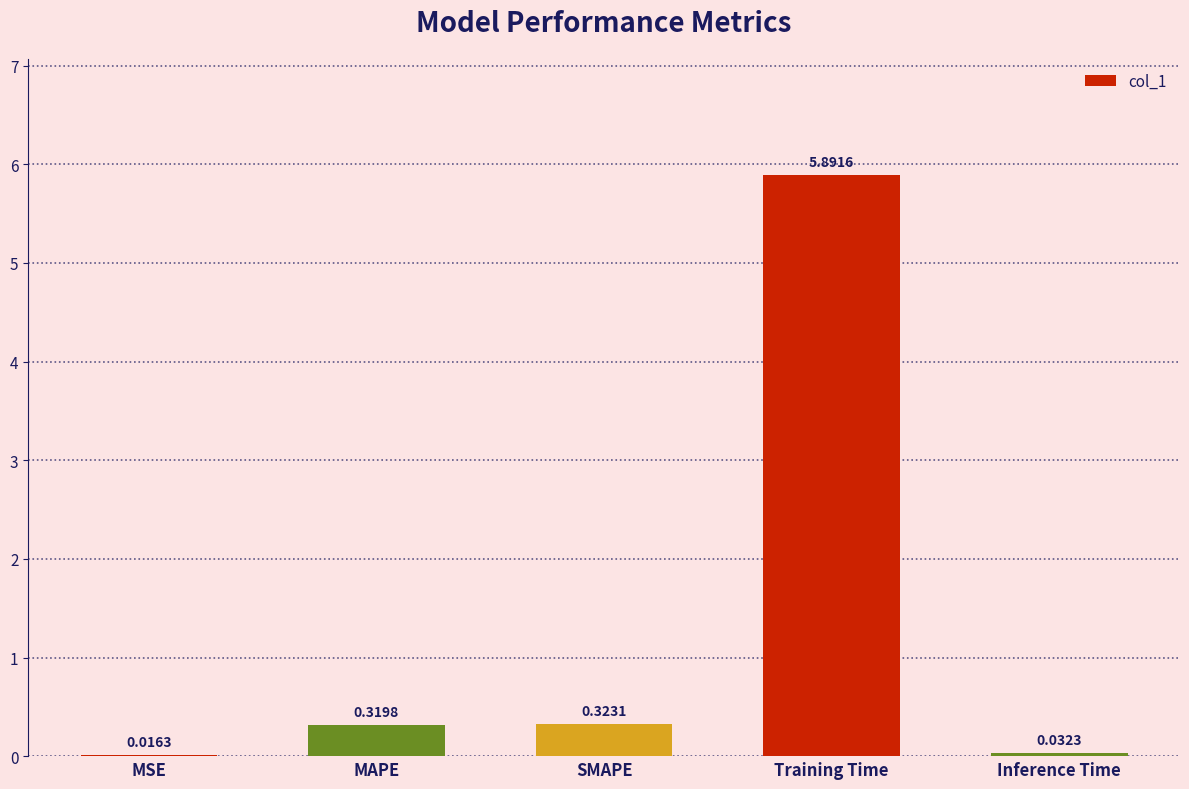

What is the greatest value displayed?

5.9